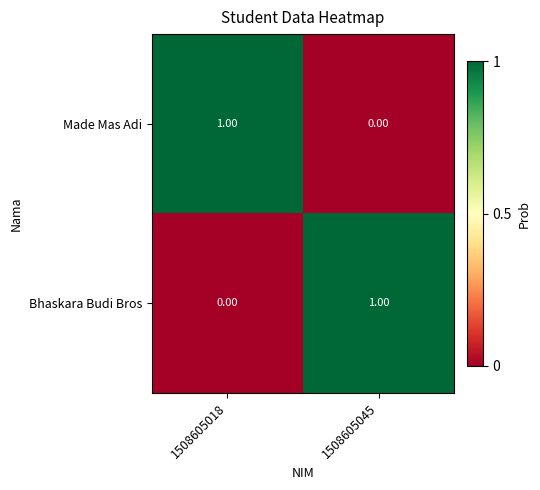

List the labels in order of Bhaskara Budi Bros value, smallest first.

1508605018, 1508605045